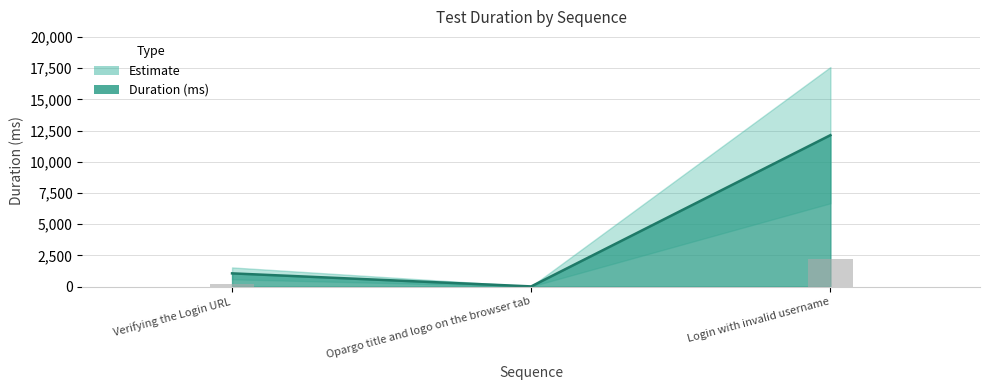

List the labels in order of value, smallest first.

Opargo title and logo on the browser tab, Verifying the Login URL, Login with invalid username